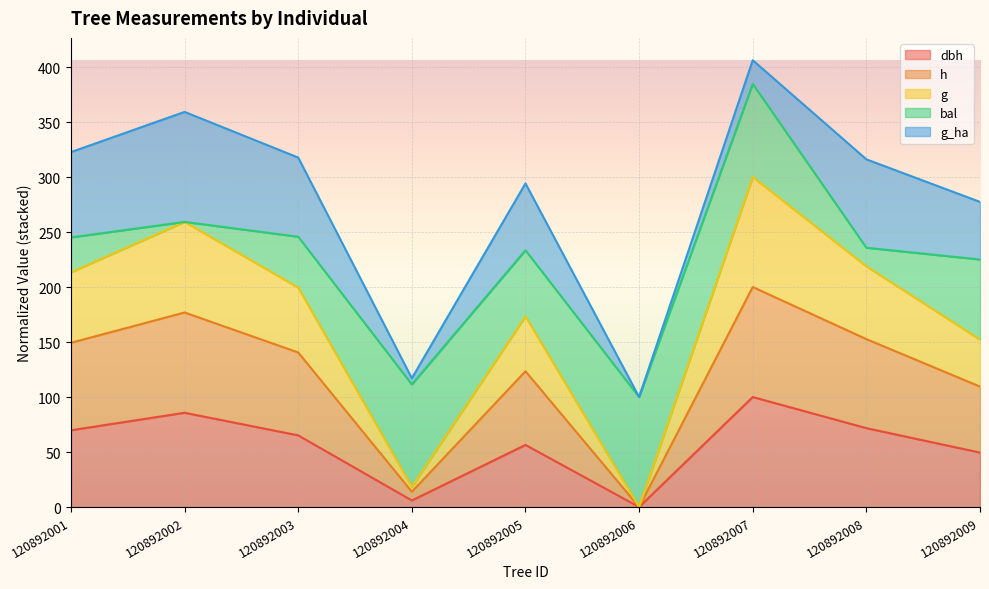

Does the chart display data point markers on the line(s)?

No